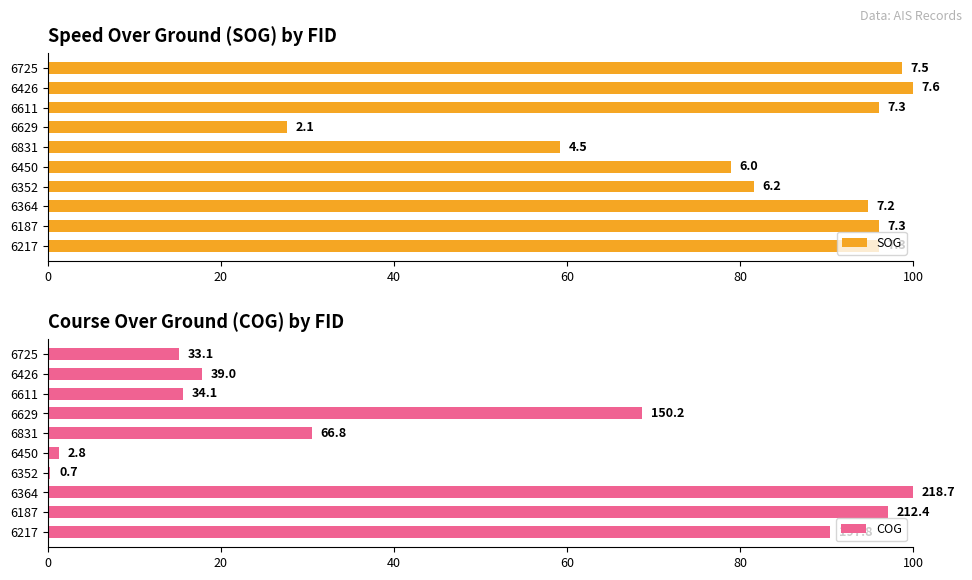

Reading left to right, transcribe all the data shown in this chart.

SOG: 96.1	96.1	94.7	81.6	78.9	59.2	27.6	96.1	100.0	98.7
COG: 90.4	97.1	100.0	0.3	1.3	30.5	68.7	15.6	17.8	15.1